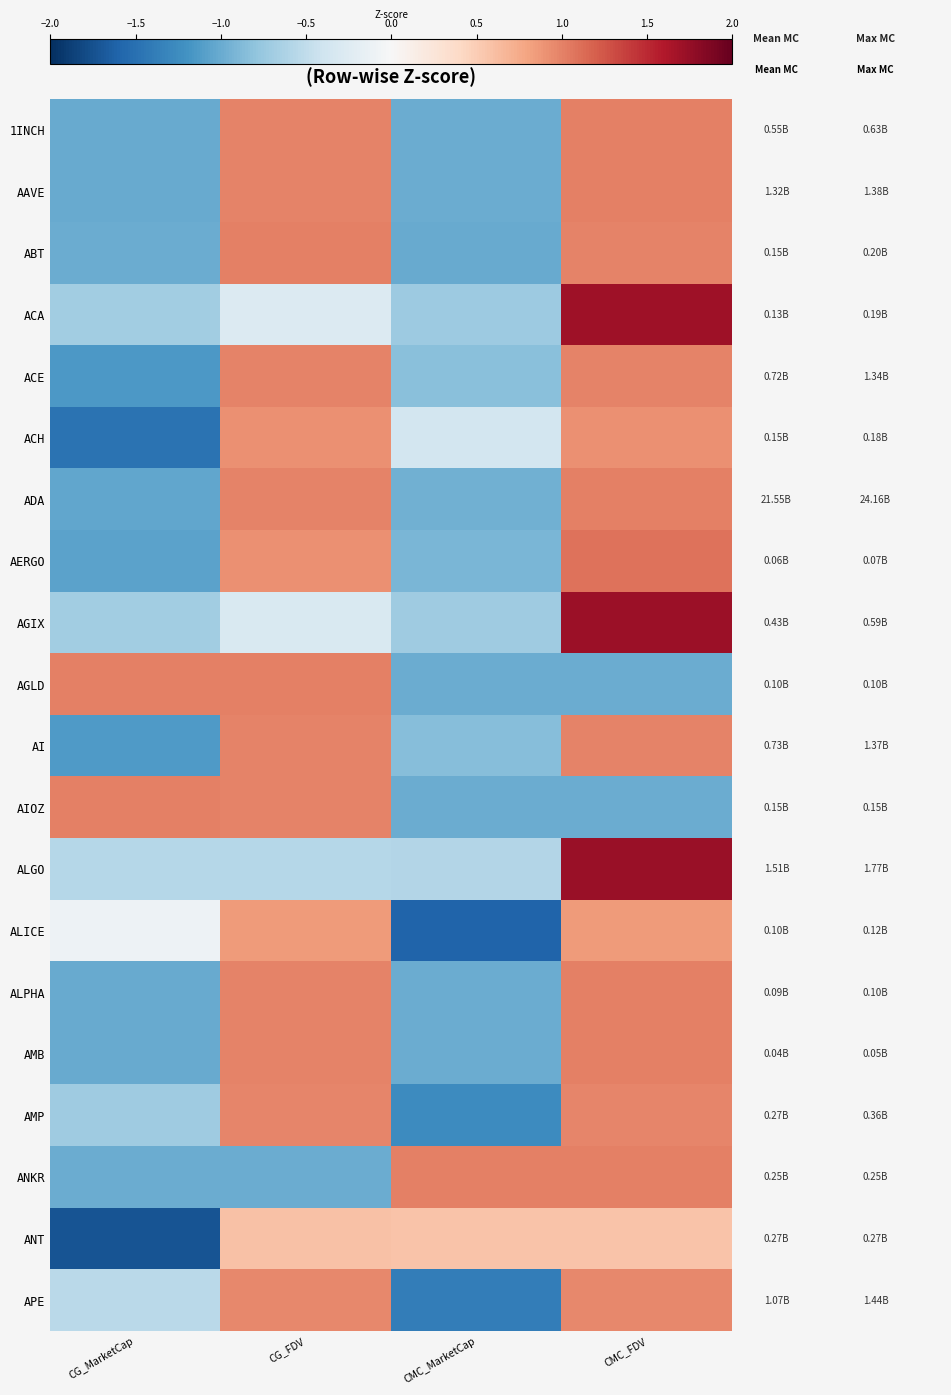

Which series has the largest total across all categories?

ADA